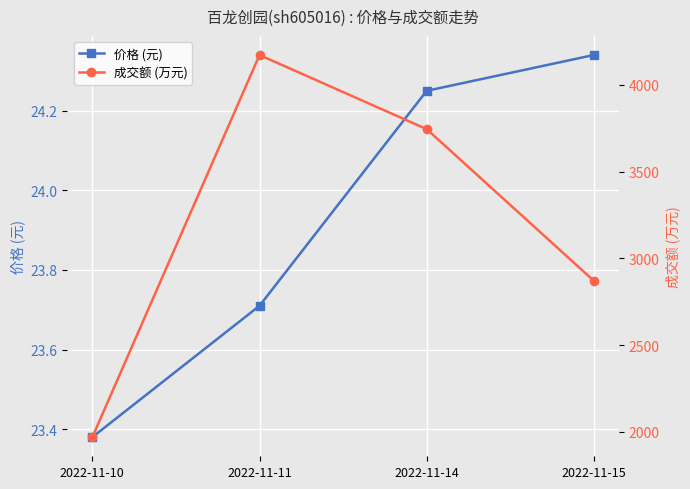

Between 2022-11-11 and 2022-11-14, which series saw the biggest shift?

成交额 (万元)